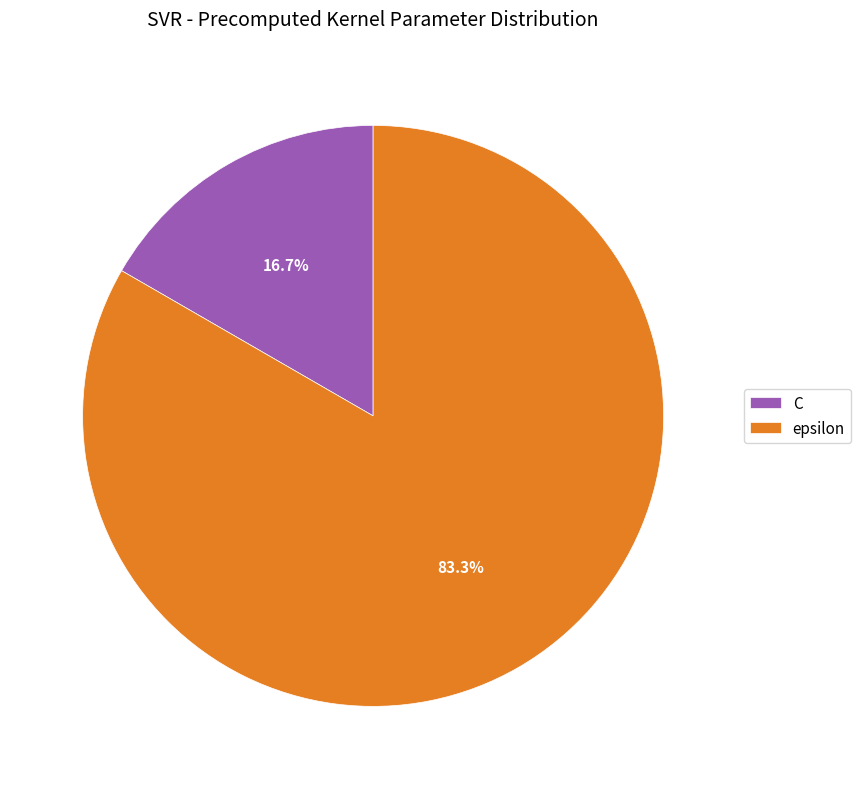

How much of the chart is everything except epsilon?

16.7%